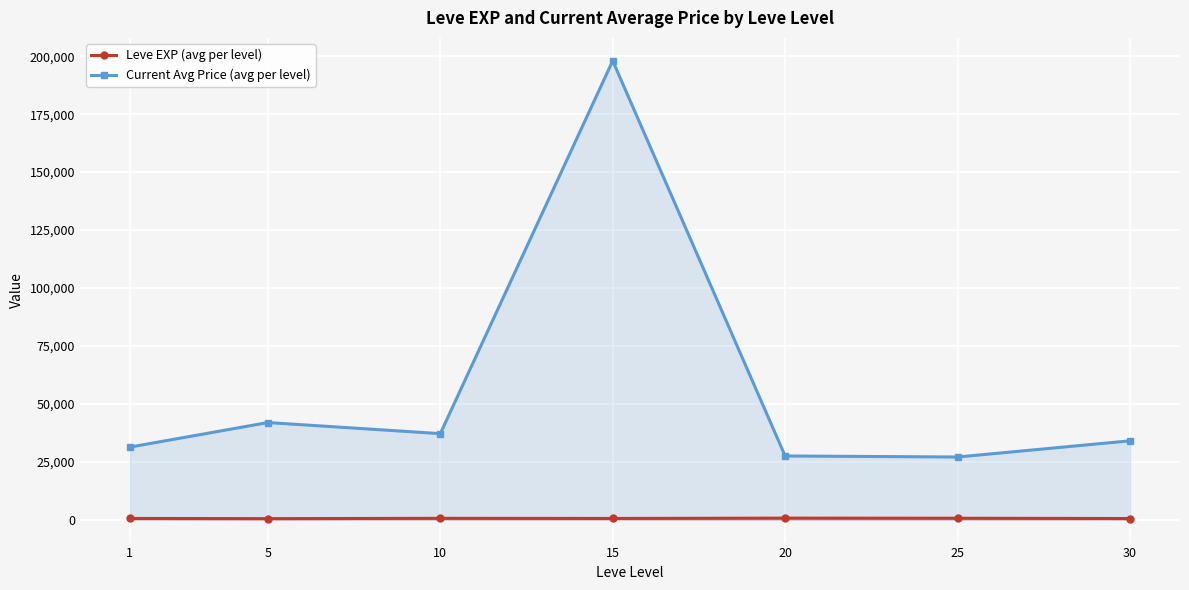

Is it true that Current Avg Price (avg per level) equals 31311.4 at 1?

True